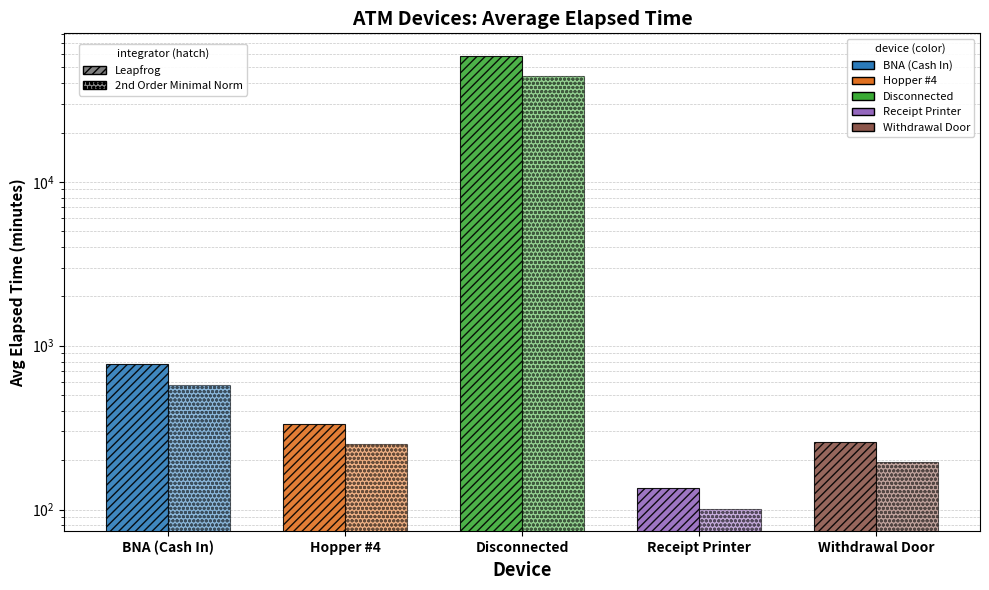

Which series has the widest spread of values?

Leapfrog